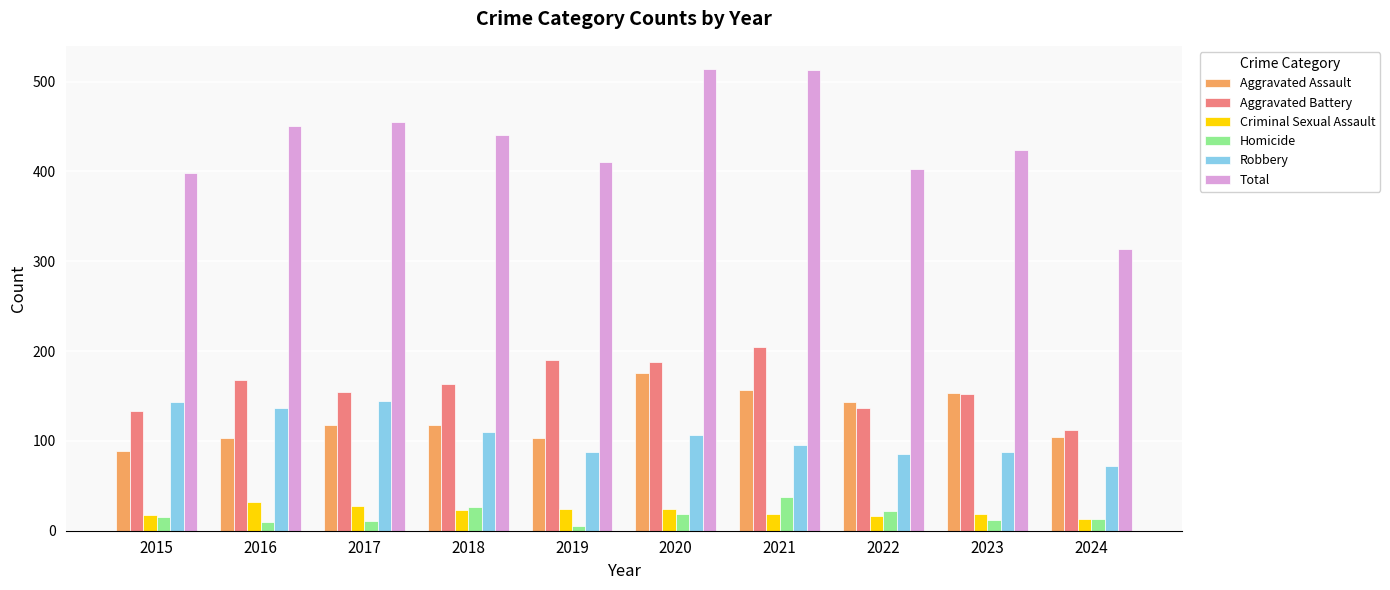

Between 2017 and 2019, which series saw the biggest shift?

Robbery